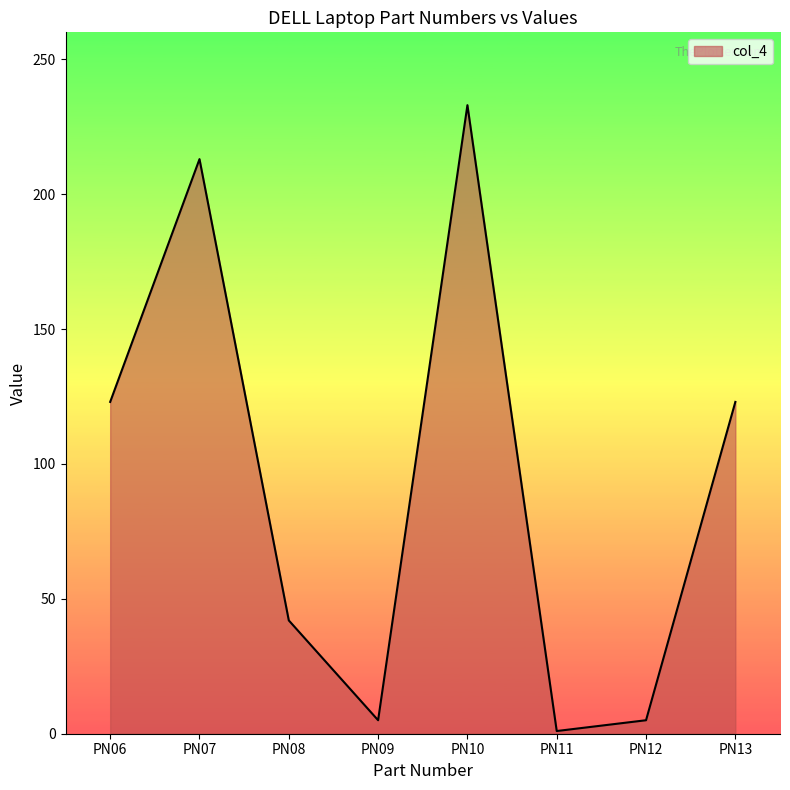

The value at PN09 is 5. True or false?

True